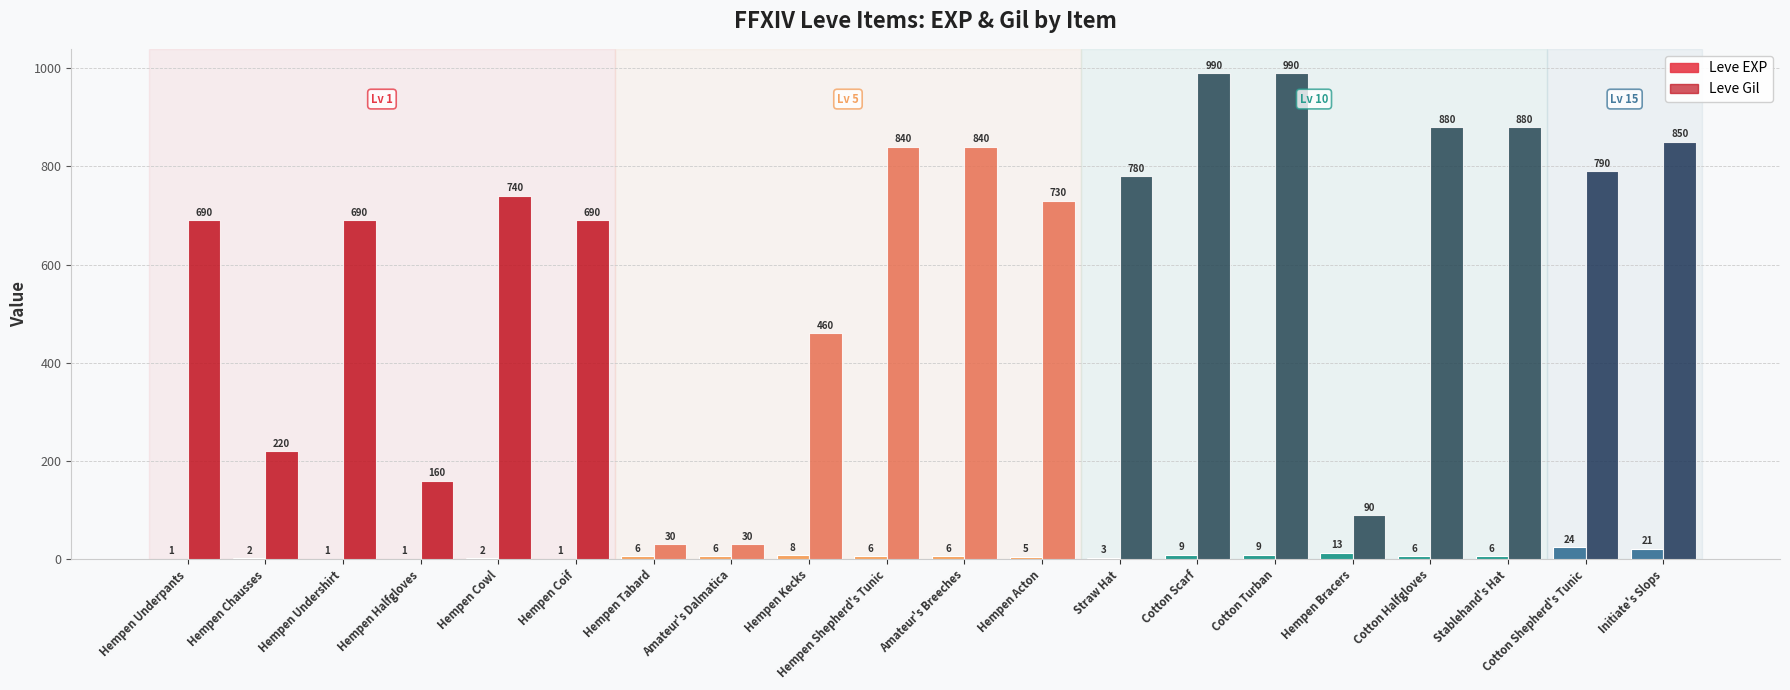

What is the maximum value for Leve EXP?

24